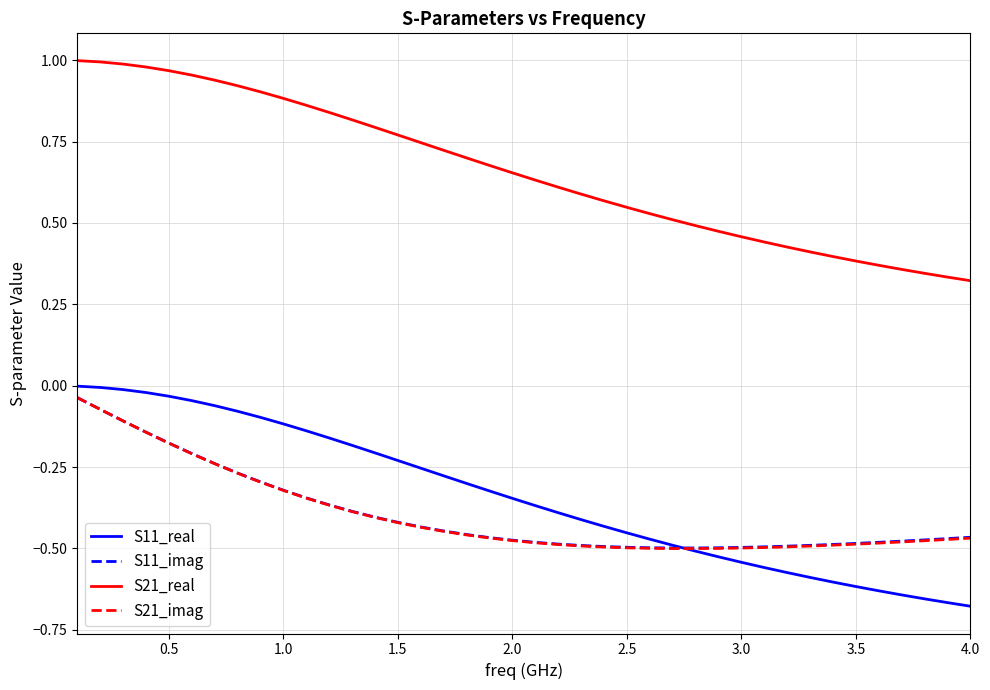

True or false: S11_imag and S21_imag cross at least once.

False